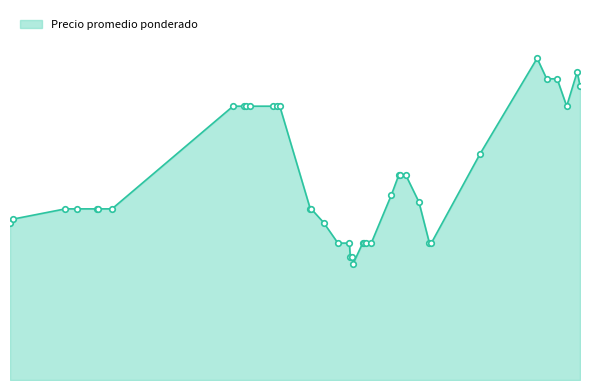

Does the chart have visible grid lines?

No